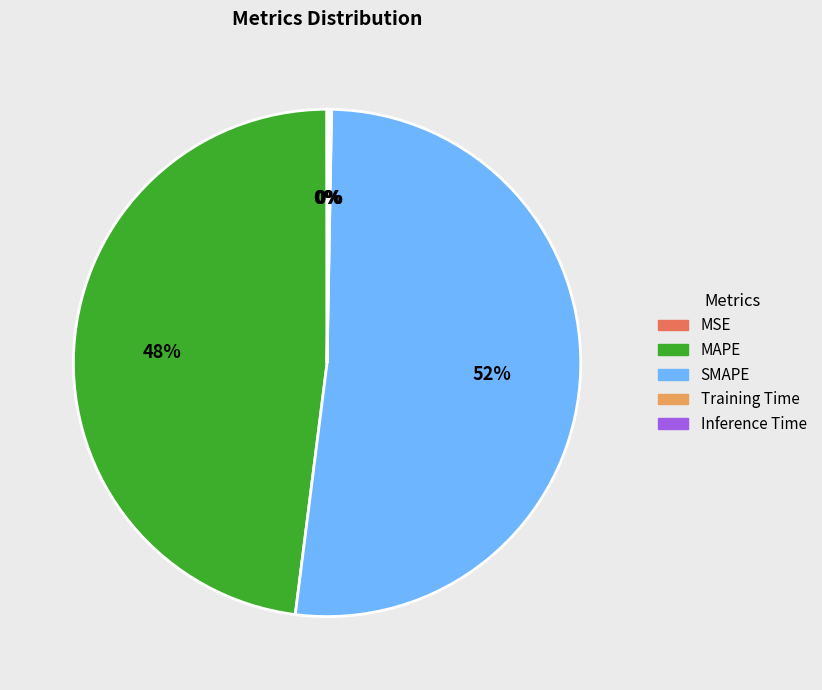

Is it true that MAPE is 48% of the pie?

True